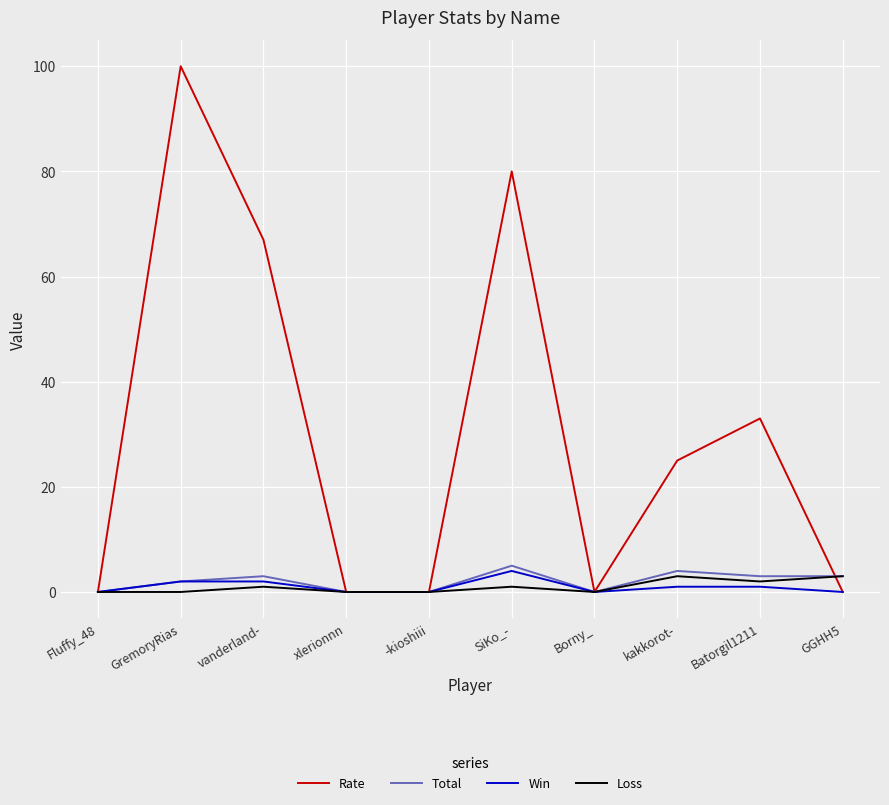

What is the maximum value for Total?

5